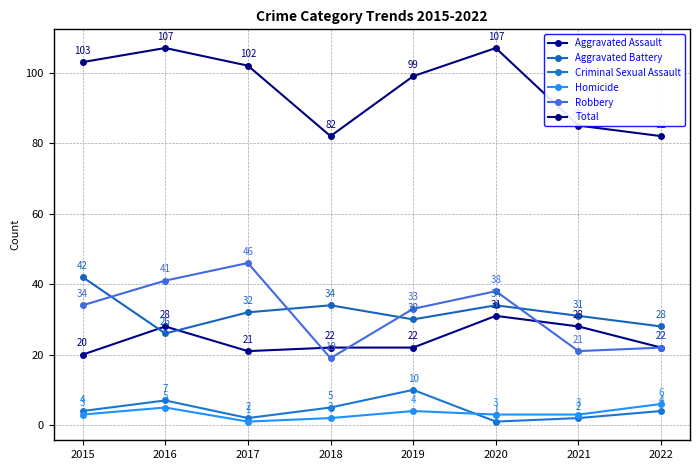

Is this an area chart (filled region under the line)?

No